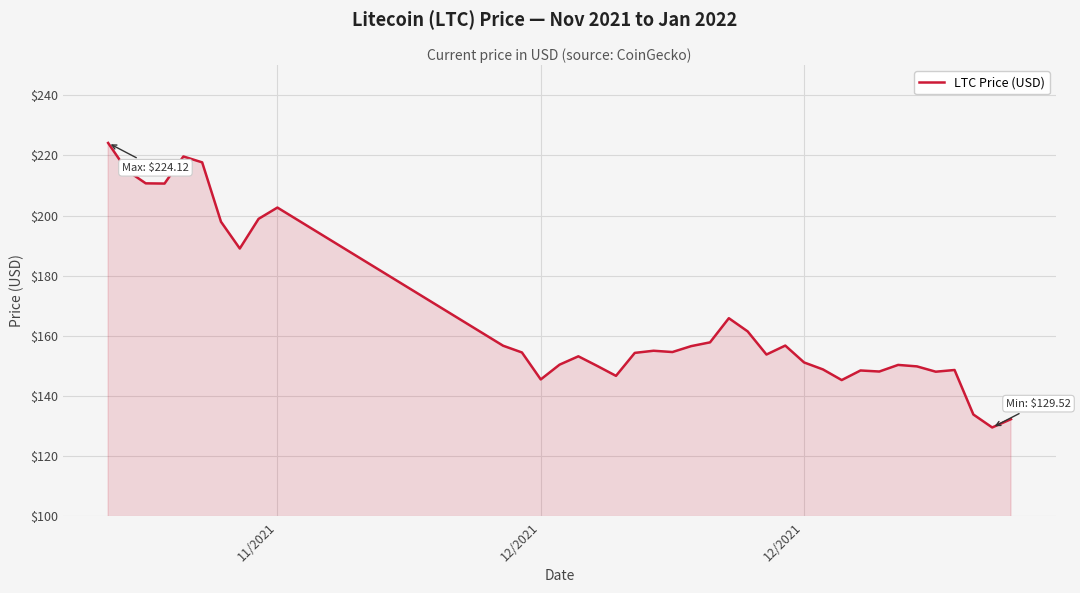

What is the greatest value displayed?

224.1